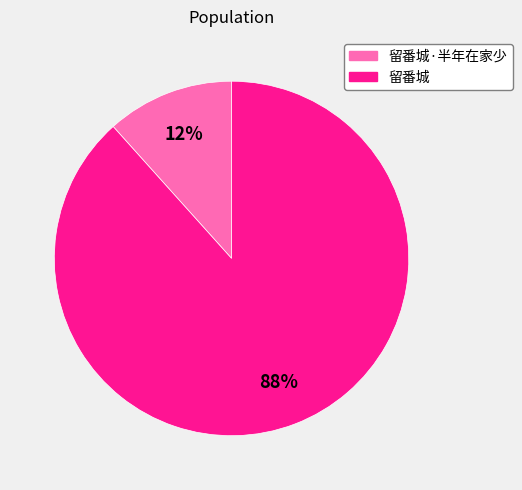

Does any single category account for the majority?

Yes